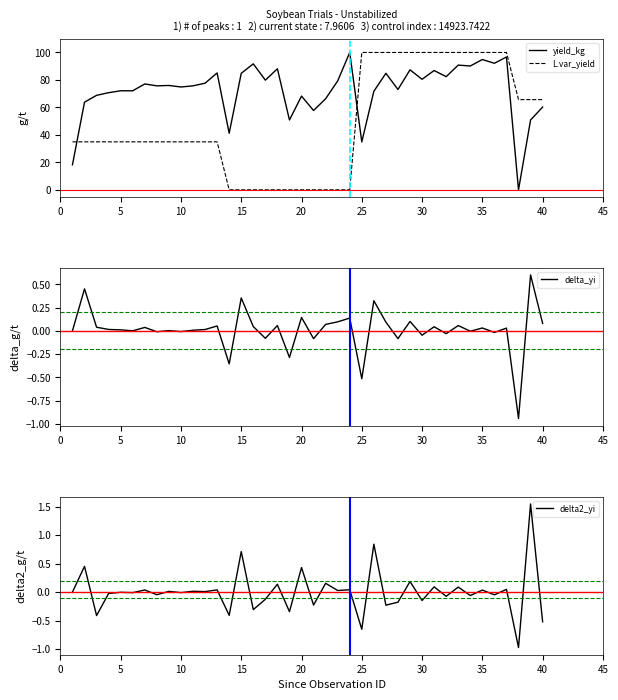

Which series has the largest total across all categories?

yield_kg